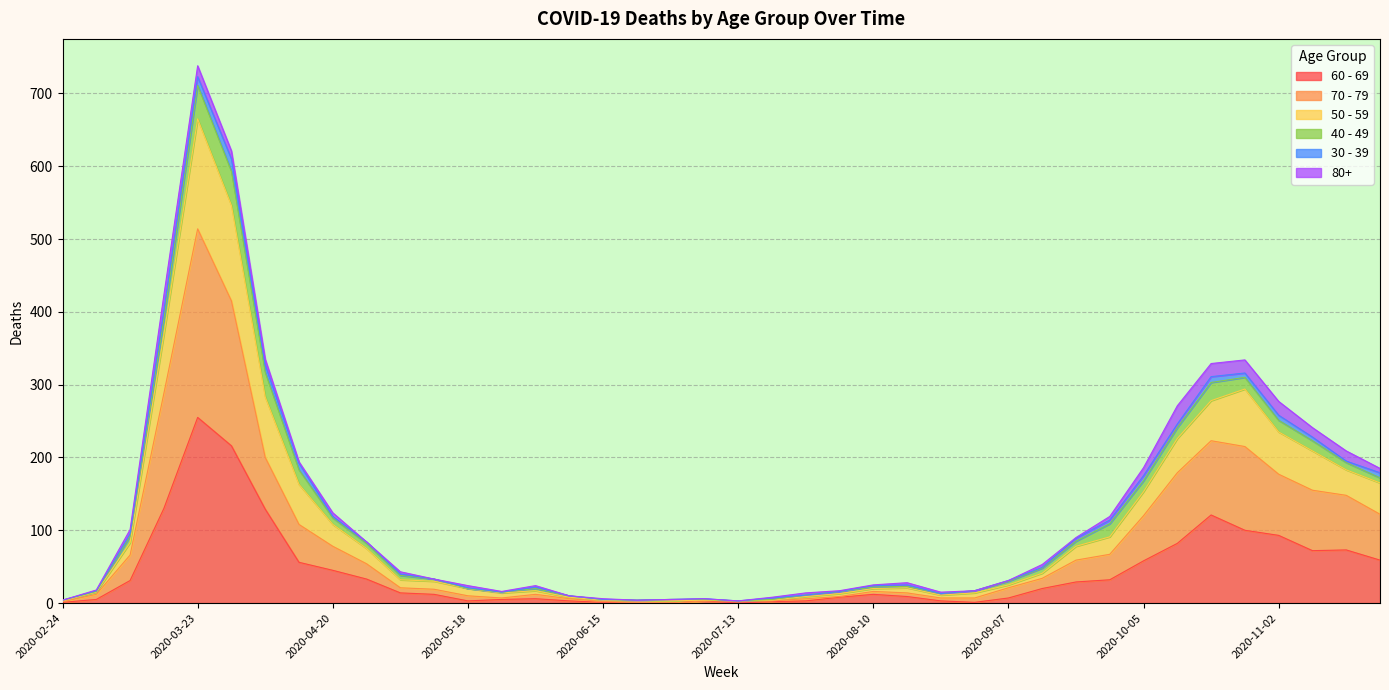

At which category is the sum across all series the highest?

2020-03-23